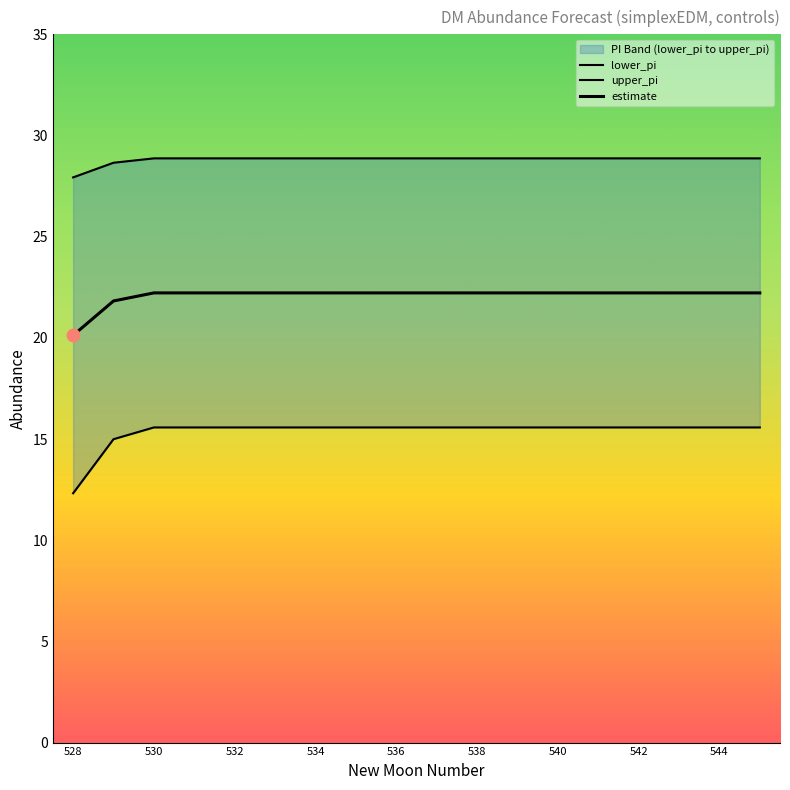

At how many categories does at least one series exceed 27?

18